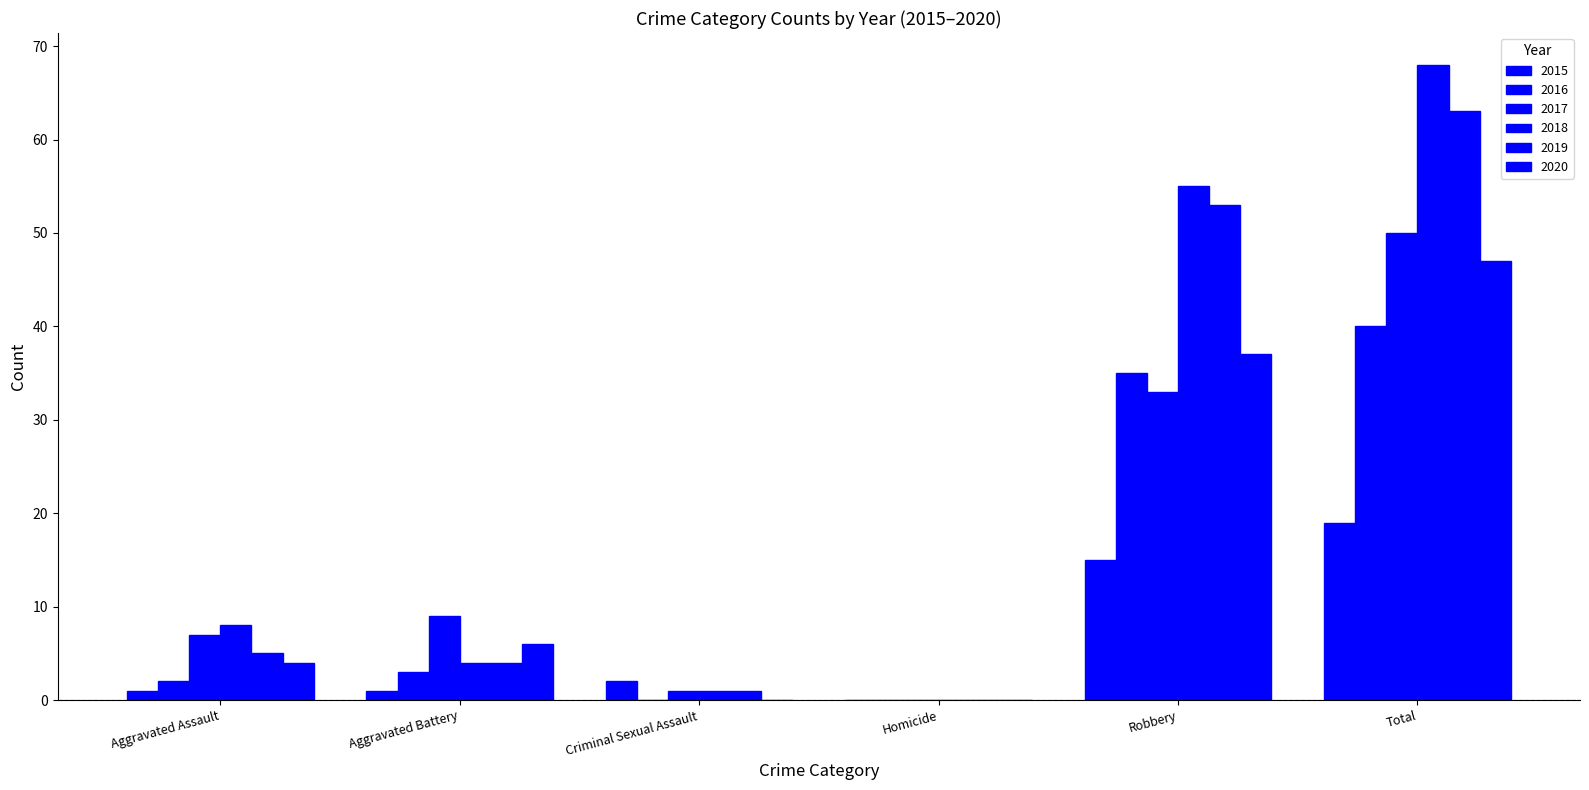

What is the value of the 2018 bar at the 3rd from the left?

1